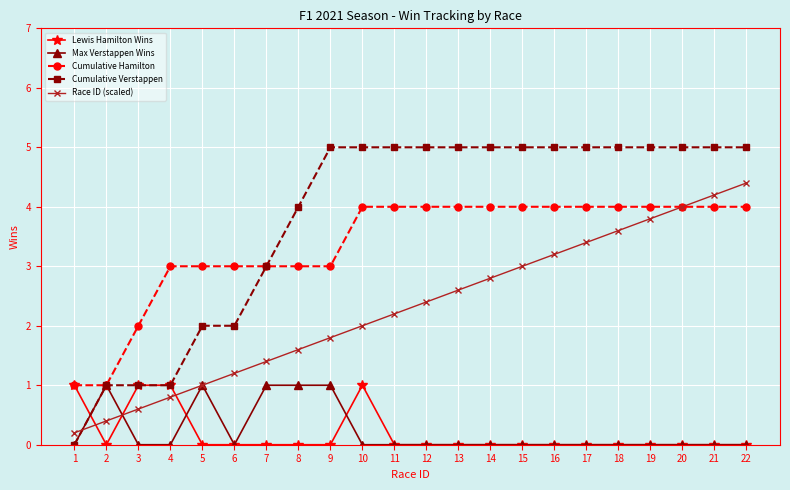

Which series has the largest range (max minus min)?

Cumulative Verstappen